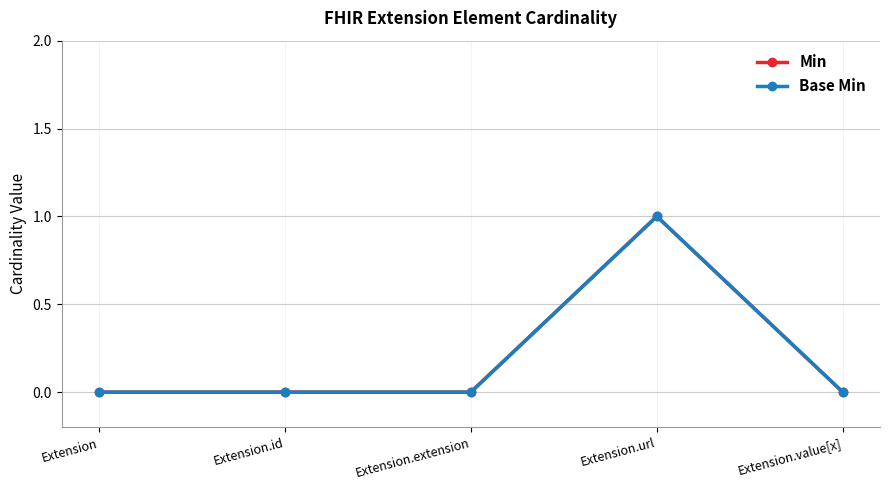

What is the sum of all Base Min values?

1